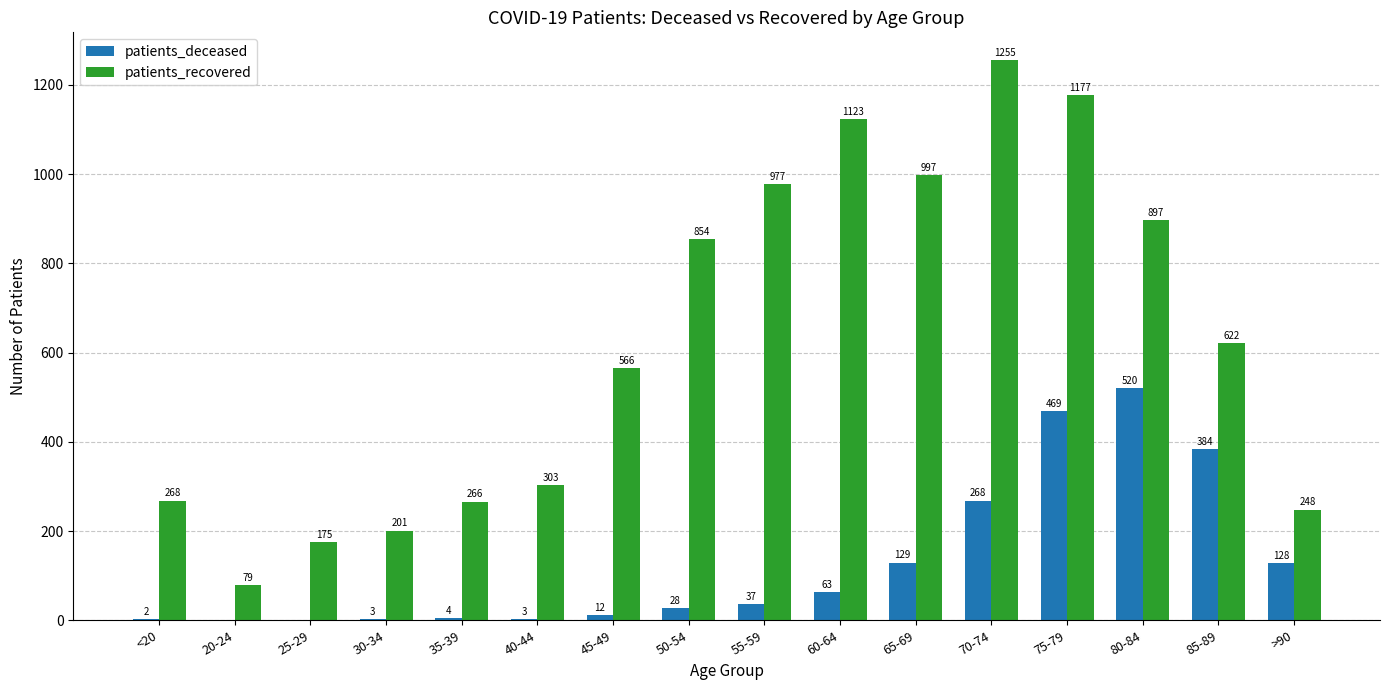

Reading left to right, list all the values displayed in this chart.

patients_deceased: 2	0	0	3	4	3	12	28	37	63	129	268	469	520	384	128
patients_recovered: 268	79	175	201	266	303	566	854	977	1123	997	1255	1177	897	622	248